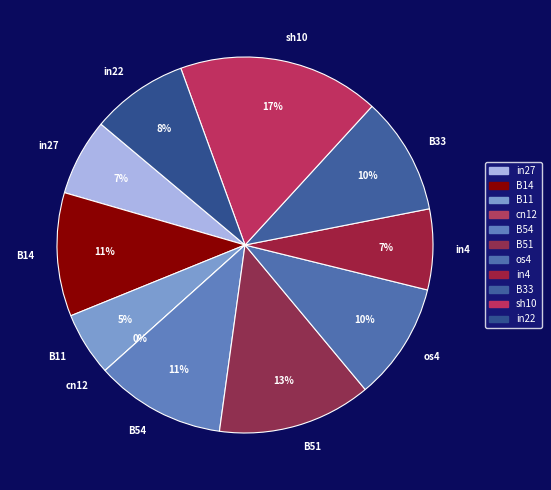

The B33 slice represents 20% of the pie. True or false?

False